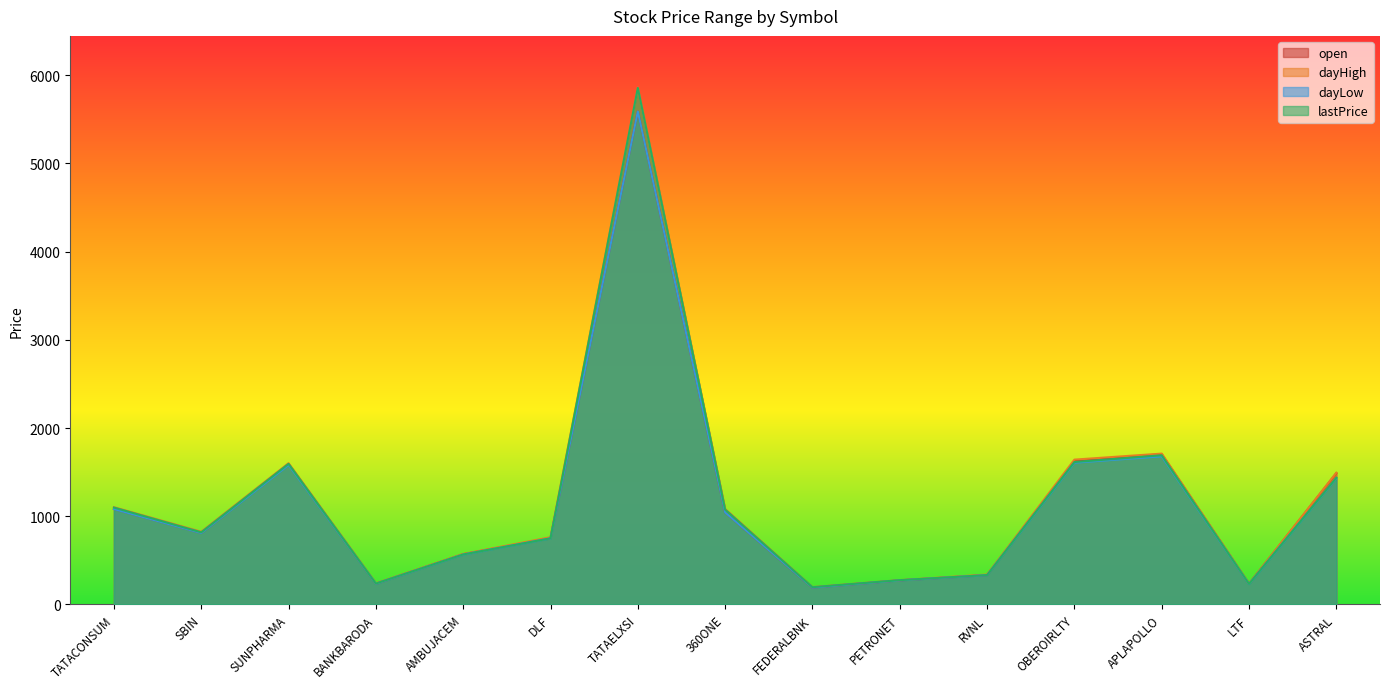

What is the value of the dayHigh point at the 9th from the left?

196.9